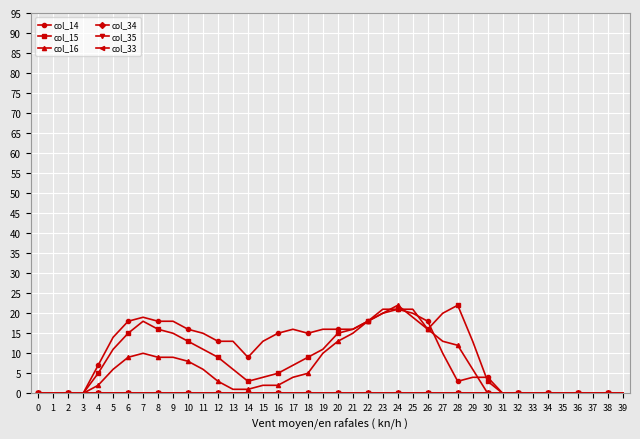

At which label does col_16 reach its peak?

24